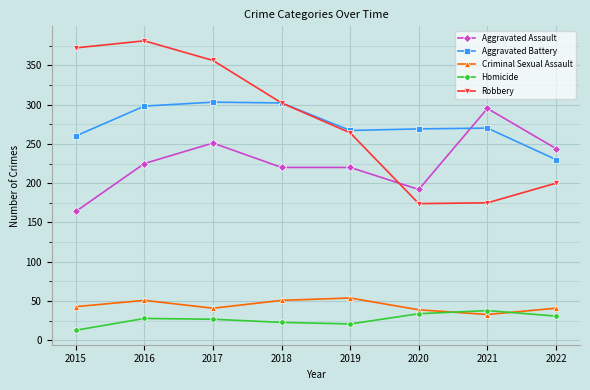

Is the value of Robbery at 2020 greater than the value of Homicide at 2016?

Yes